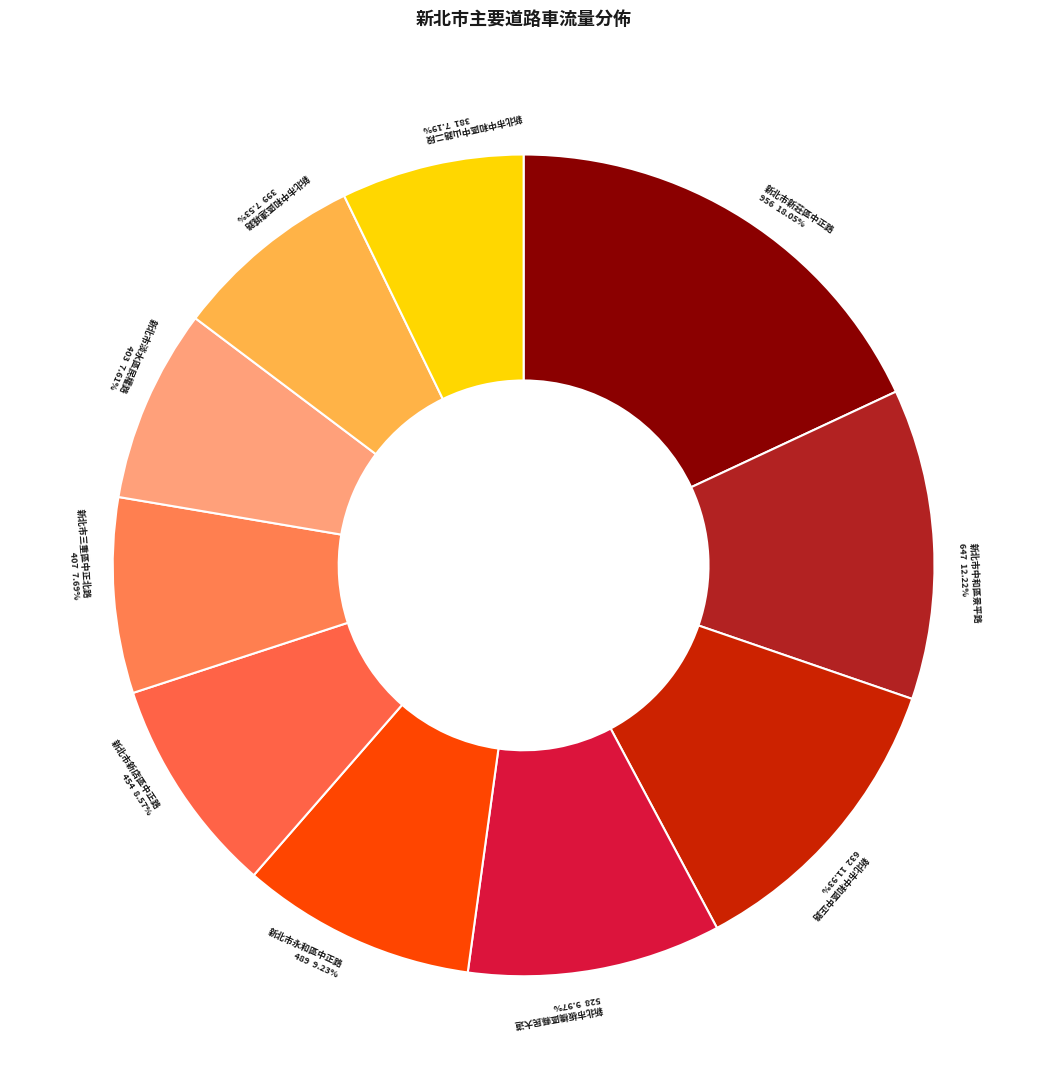

What is the total percentage of 新北市永和區中正路 and 新北市三重區中正北路?

16.9%